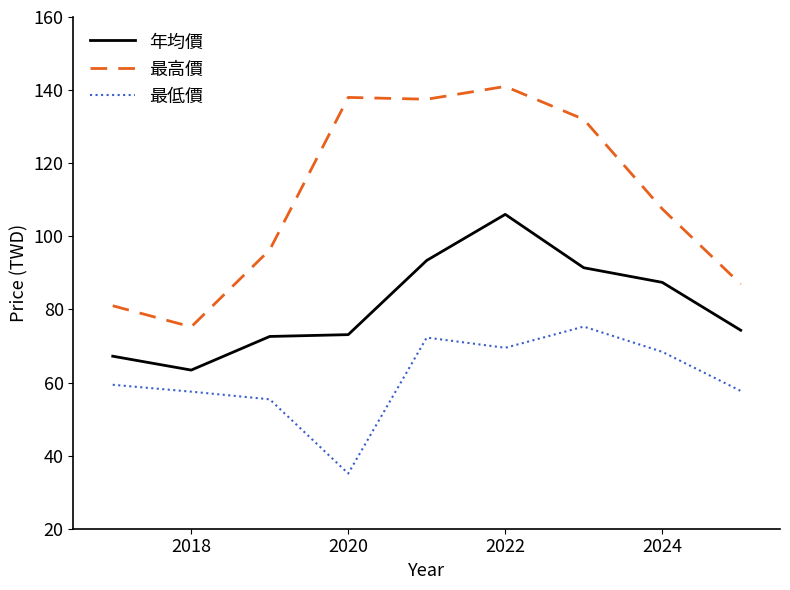

Which series has the largest total across all categories?

最高價